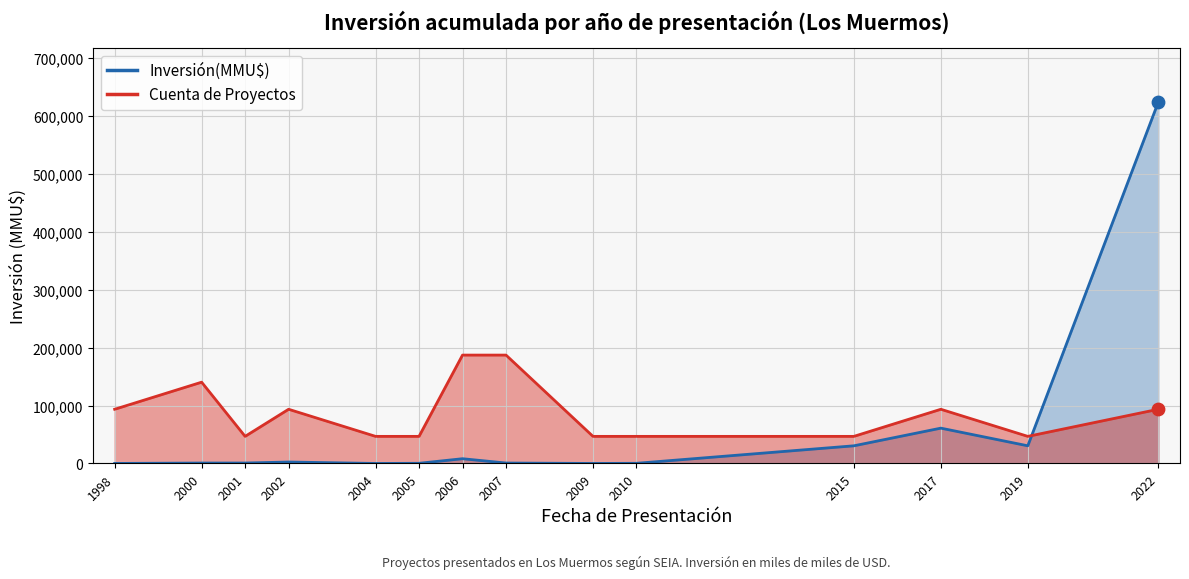

Which series has the largest Y range (max minus min)?

Inversión(MMU$)